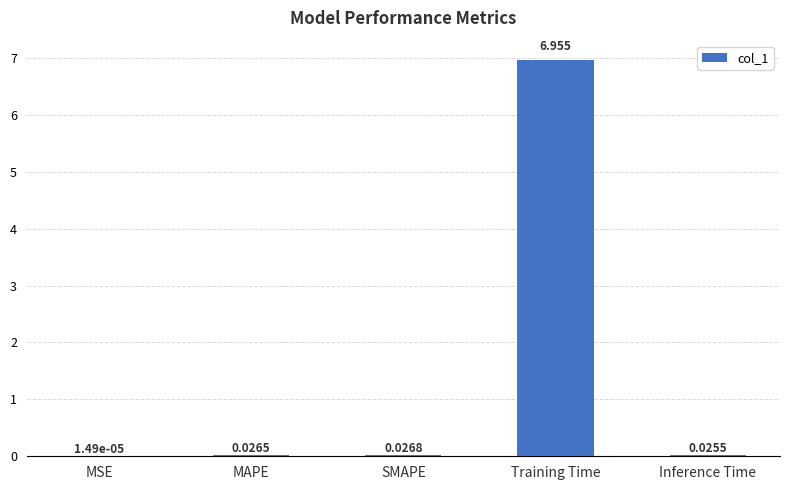

At which category does the chart reach its peak across all series?

Training Time